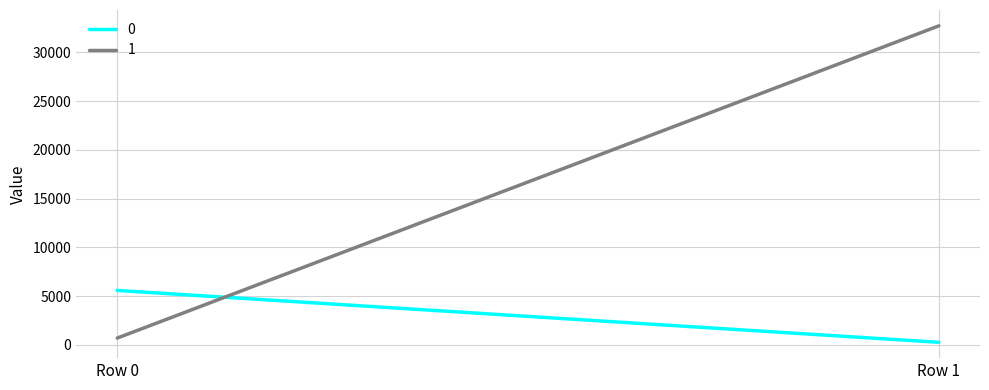

What is the approximate value of 0 at Row 1, to the nearest 50?

250